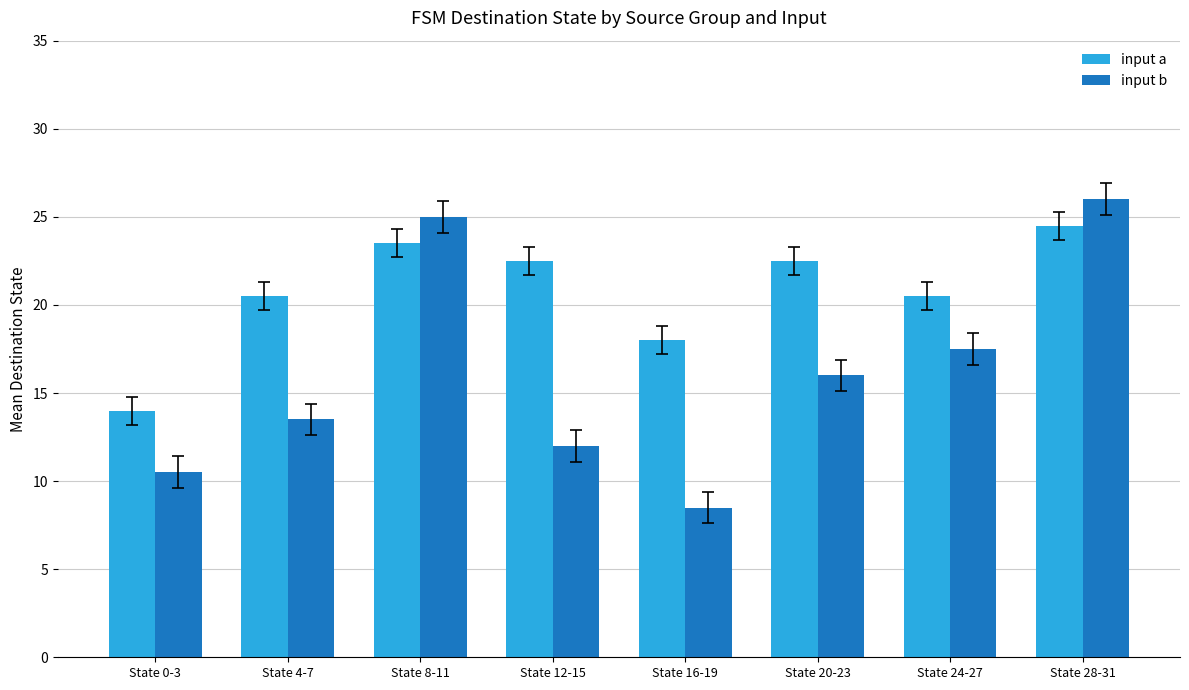

Reading right to left, list all the values displayed in this chart.

input a: 24.5	20.5	22.5	18.0	22.5	23.5	20.5	14.0
input b: 26.0	17.5	16.0	8.5	12.0	25.0	13.5	10.5